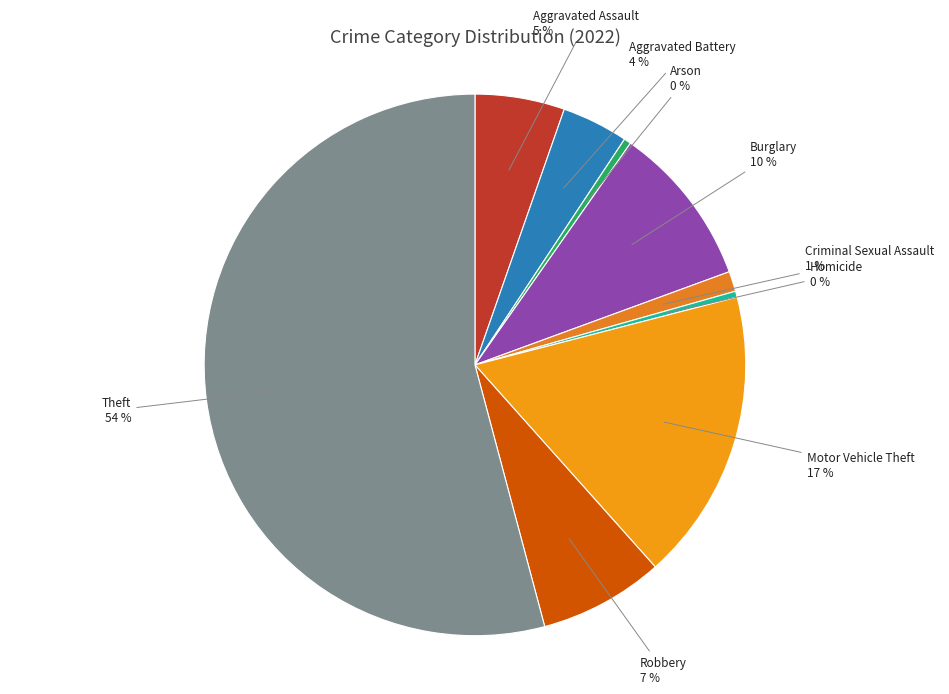

To the nearest percent, what percentage of the pie is Robbery?

7%